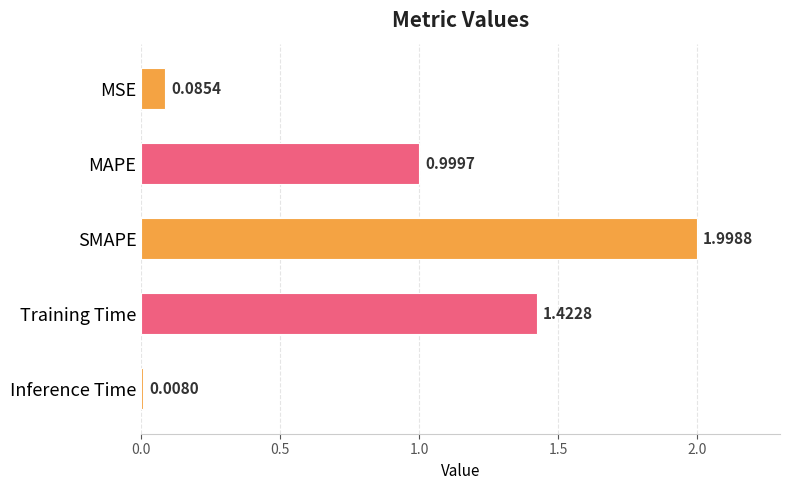

List the labels in order of value, smallest first.

Inference Time, MSE, MAPE, Training Time, SMAPE